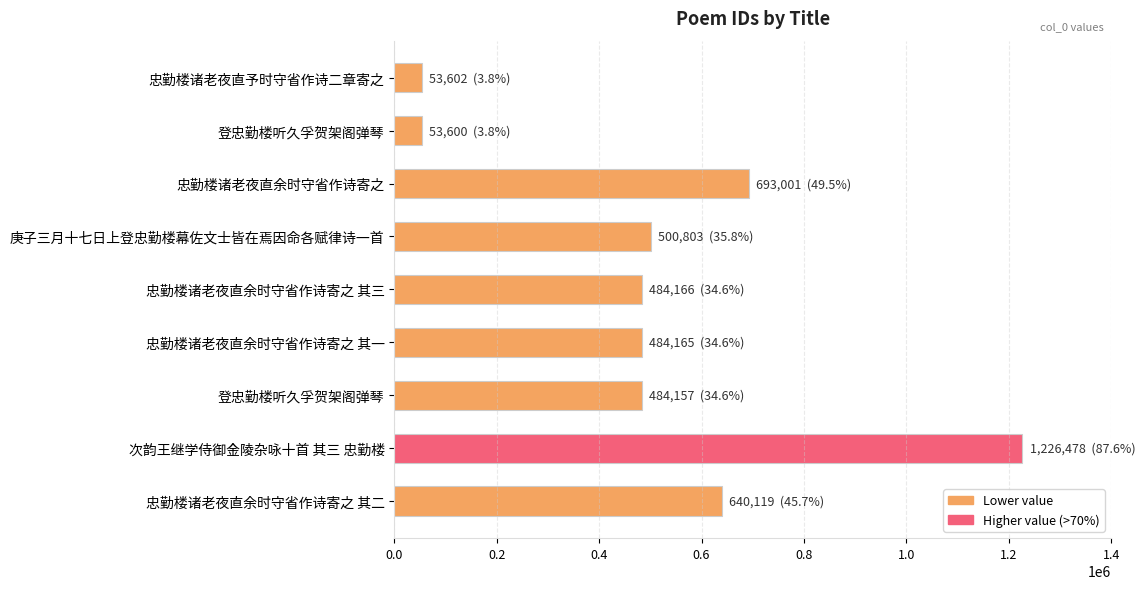

How many data points are less than 484166?

4